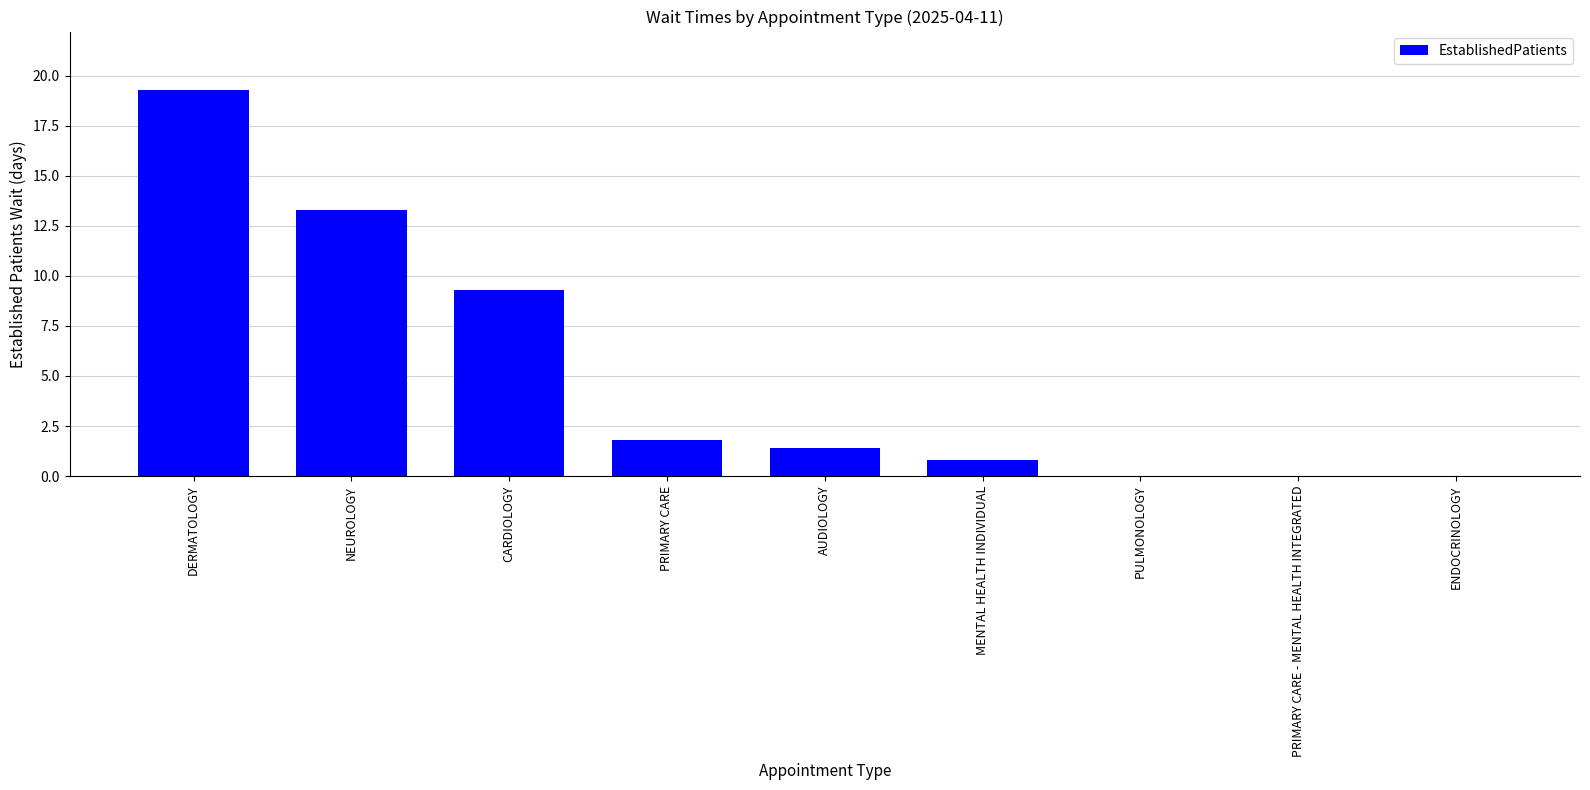

Is it true that the value at AUDIOLOGY is 1.4?

True